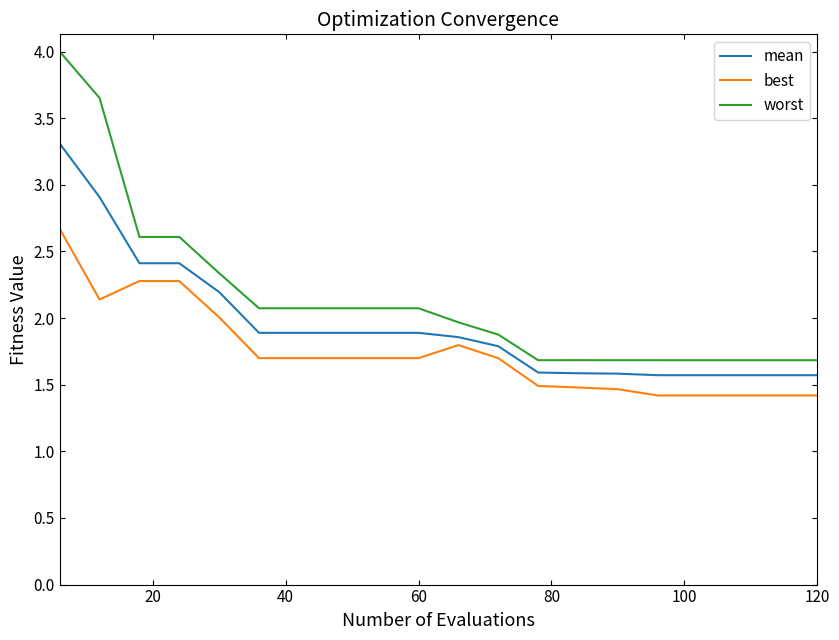

List the series in order of their peak value, highest first.

worst, mean, best